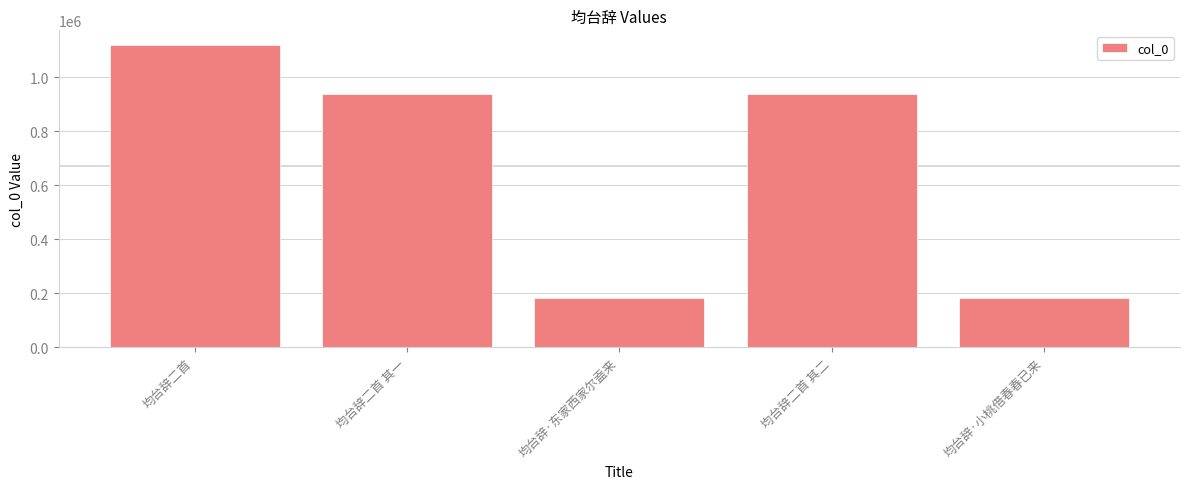

What is the change in value from 均台辞二首 to 均台辞二首 其一?

-180752